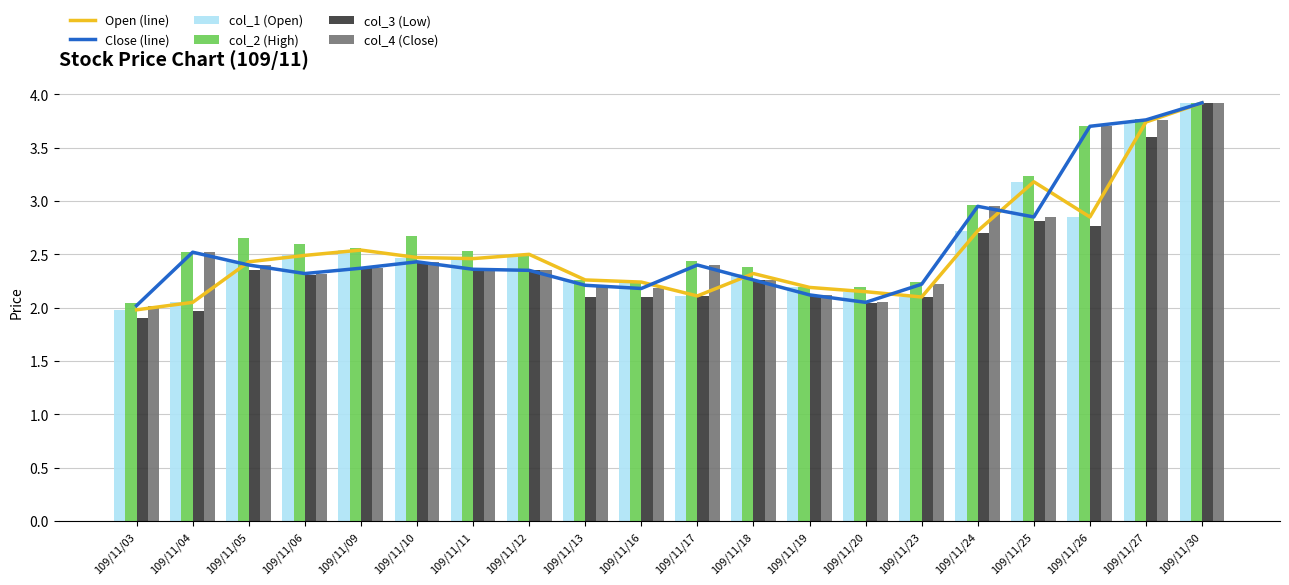

Rank the series at 109/11/27 from lowest to highest value.

col_3 (Low), Open (line), col_1 (Open), Close (line), col_4 (Close), col_2 (High)